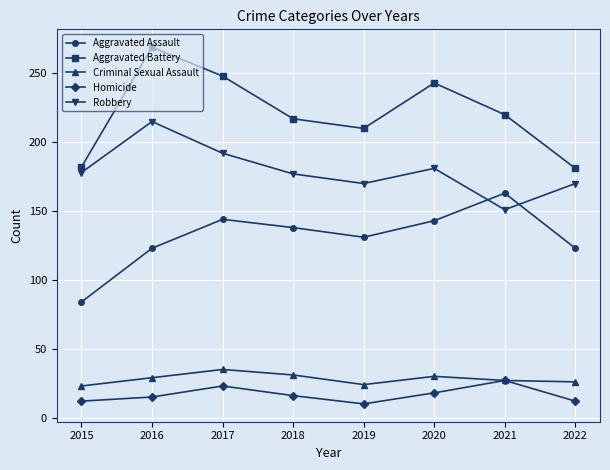

True or false: Homicide and Aggravated Battery cross at least once.

False